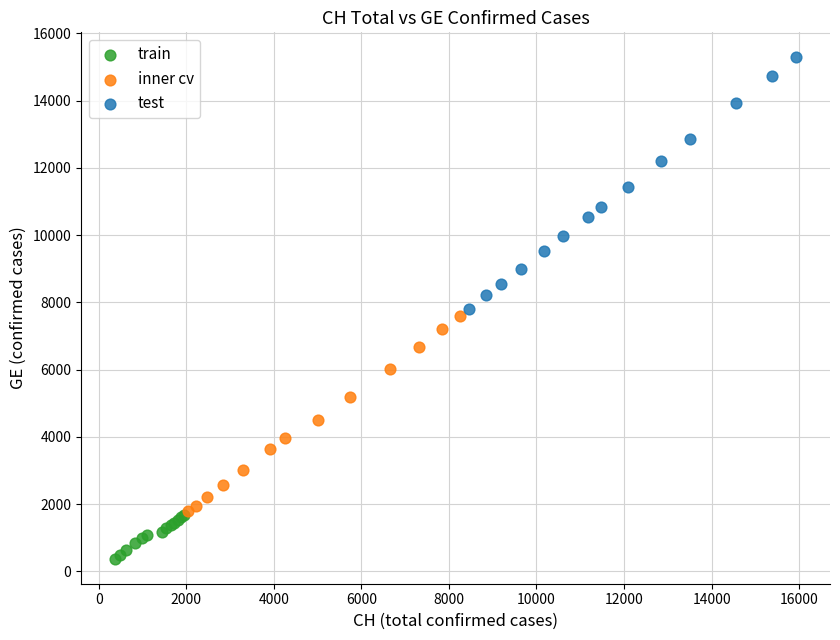

What are all the series names shown in the legend?

train, inner cv, test